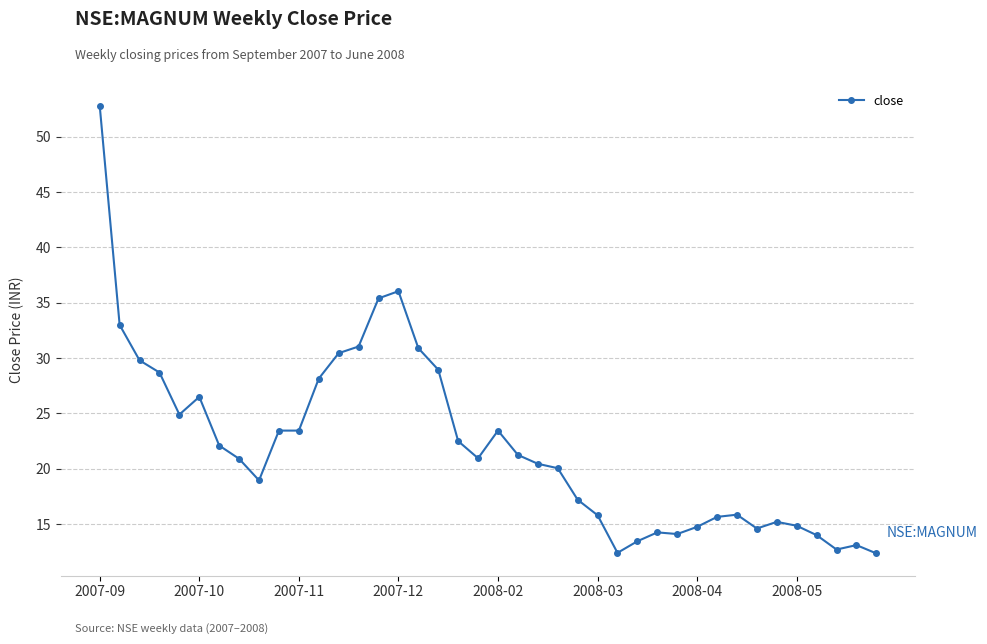

True or false: the data has more than 0 interior local peaks.

True